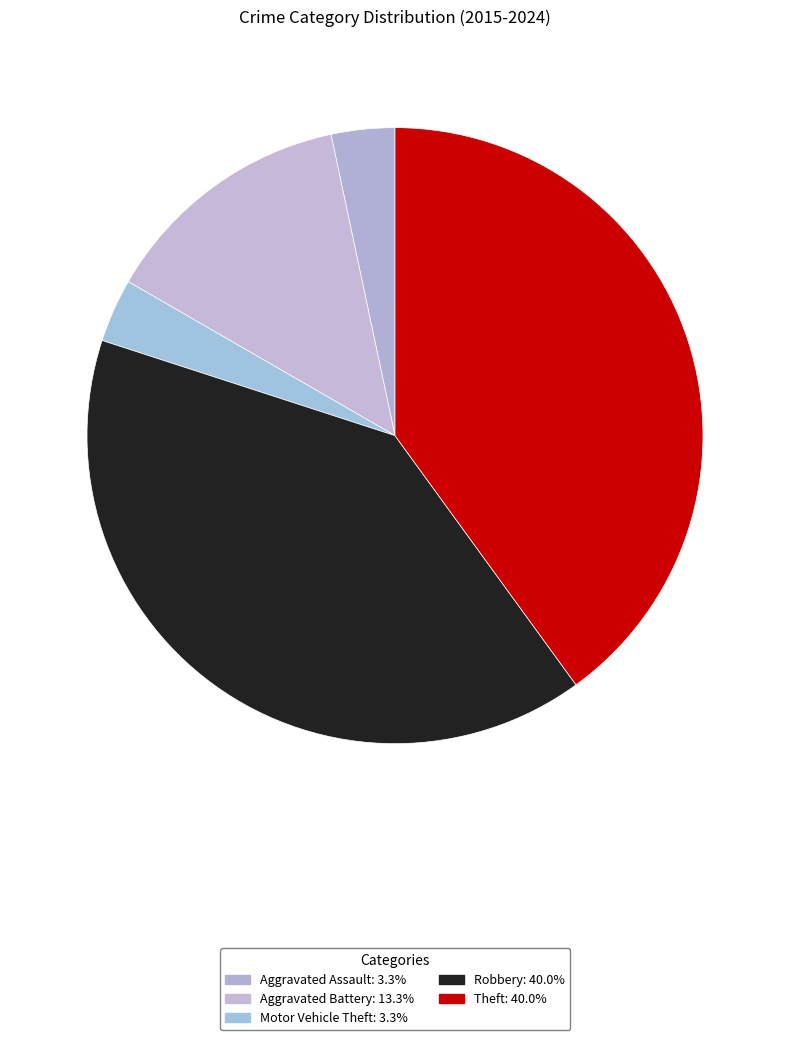

Combined, what portion of the pie is Robbery and Aggravated Battery?

53.3%